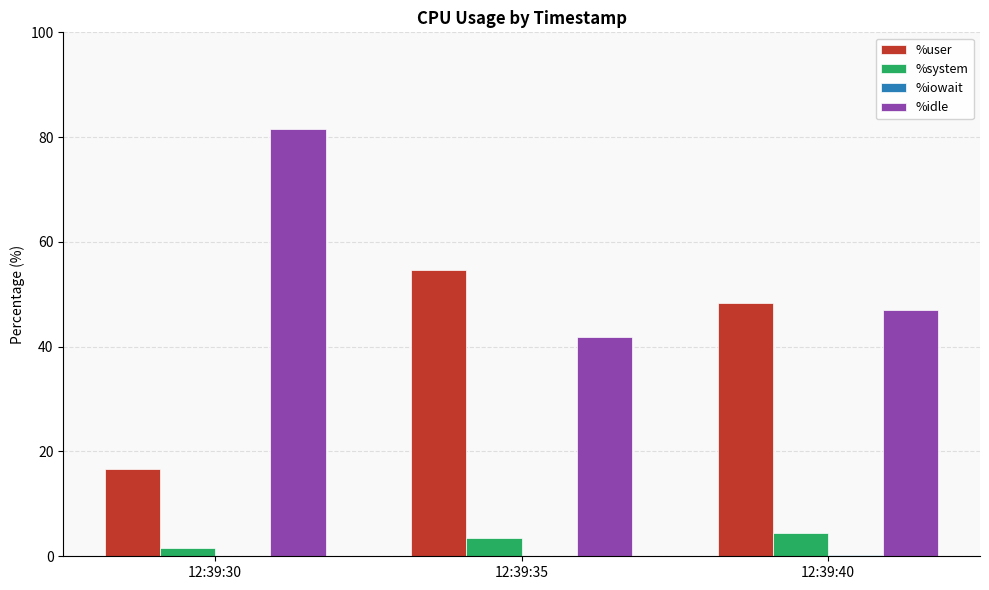

What is the highest value of the %system series?

4.5